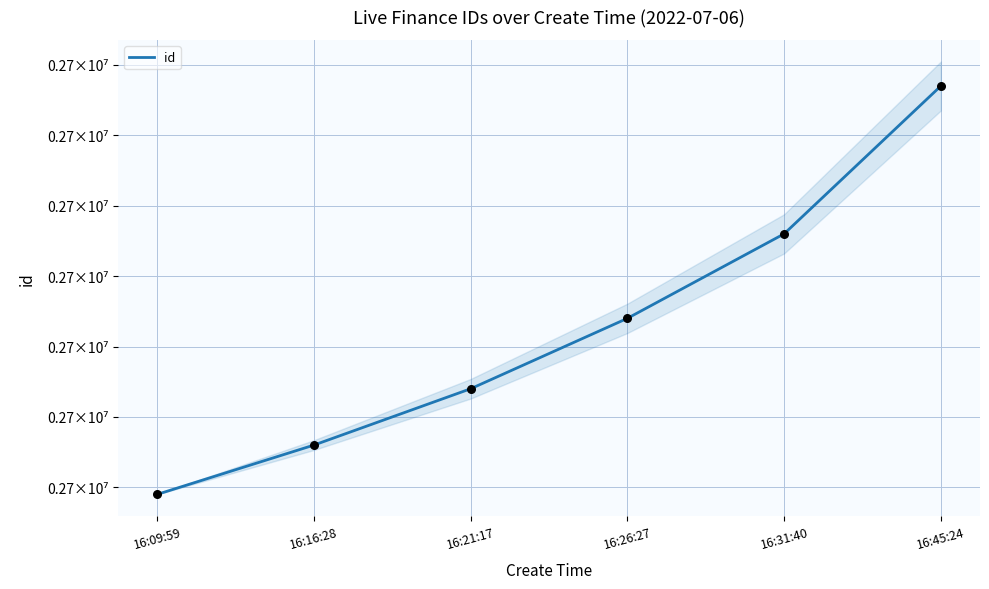

What is the change in value from 16:26:27 to 16:31:40?

+12